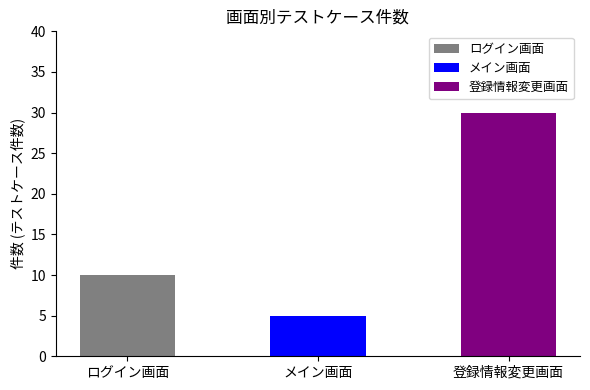

List the labels in order of value, smallest first.

メイン画面, ログイン画面, 登録情報変更画面